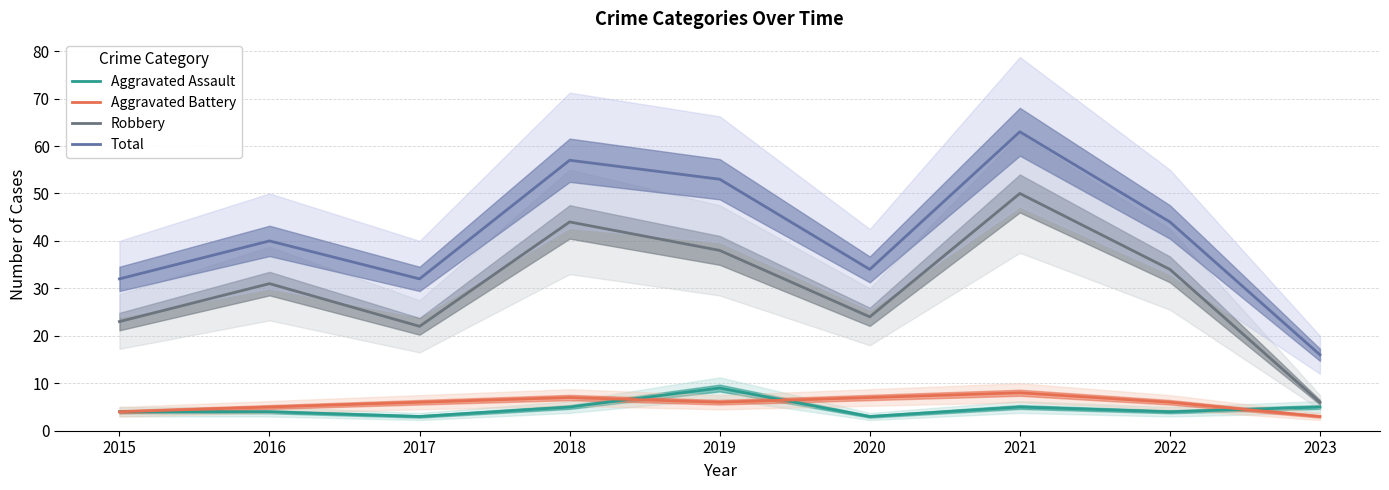

What is the difference between the Robbery values at 2018 and 2021?

6